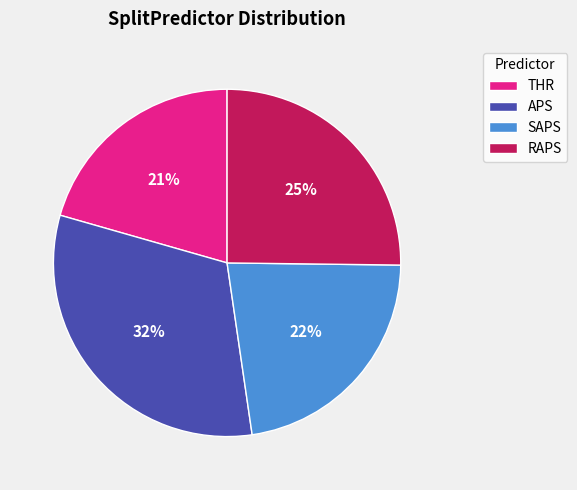

The APS slice represents 23% of the pie. True or false?

False